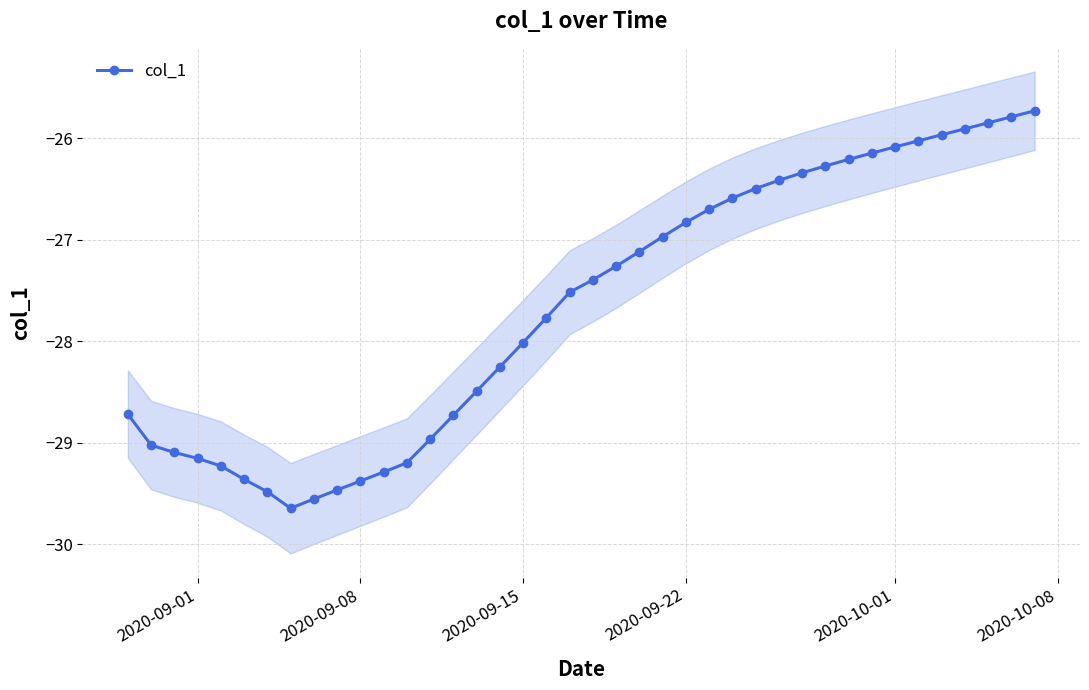

What is the maximum value for col_1?

-25.7